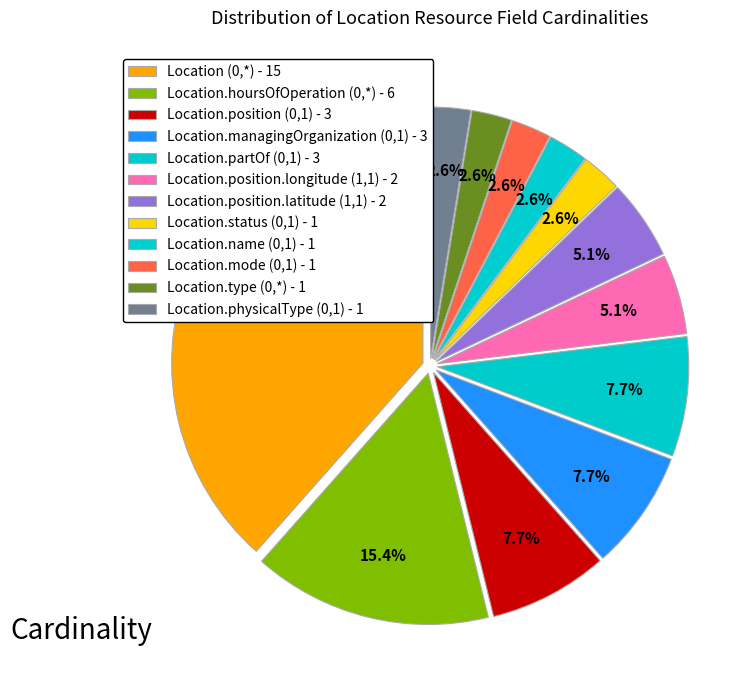

Does any single category account for the majority?

No